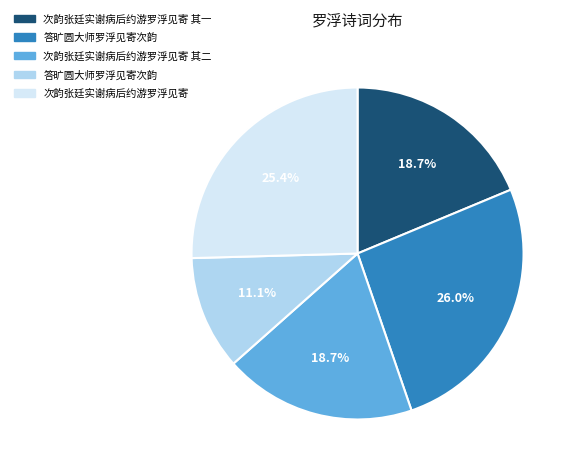

Does any single category account for the majority?

No